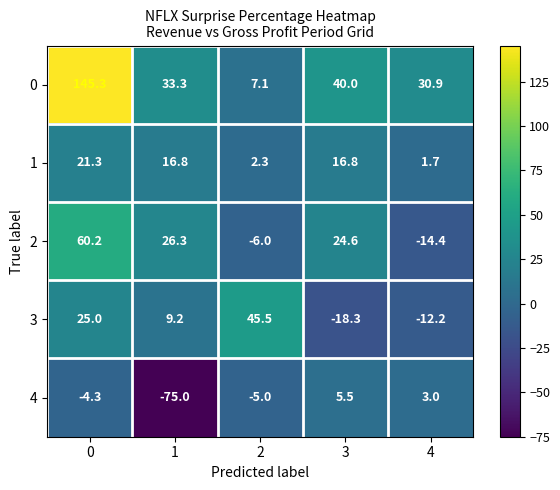

What is the sum of all 2 values?

90.7